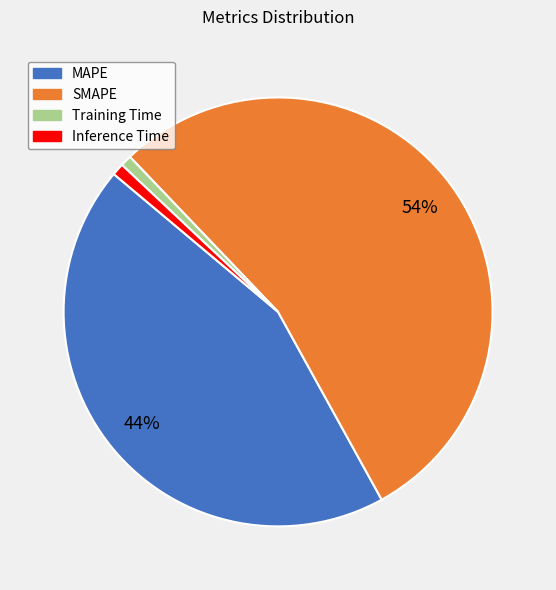

How many slices are in this pie chart?

4